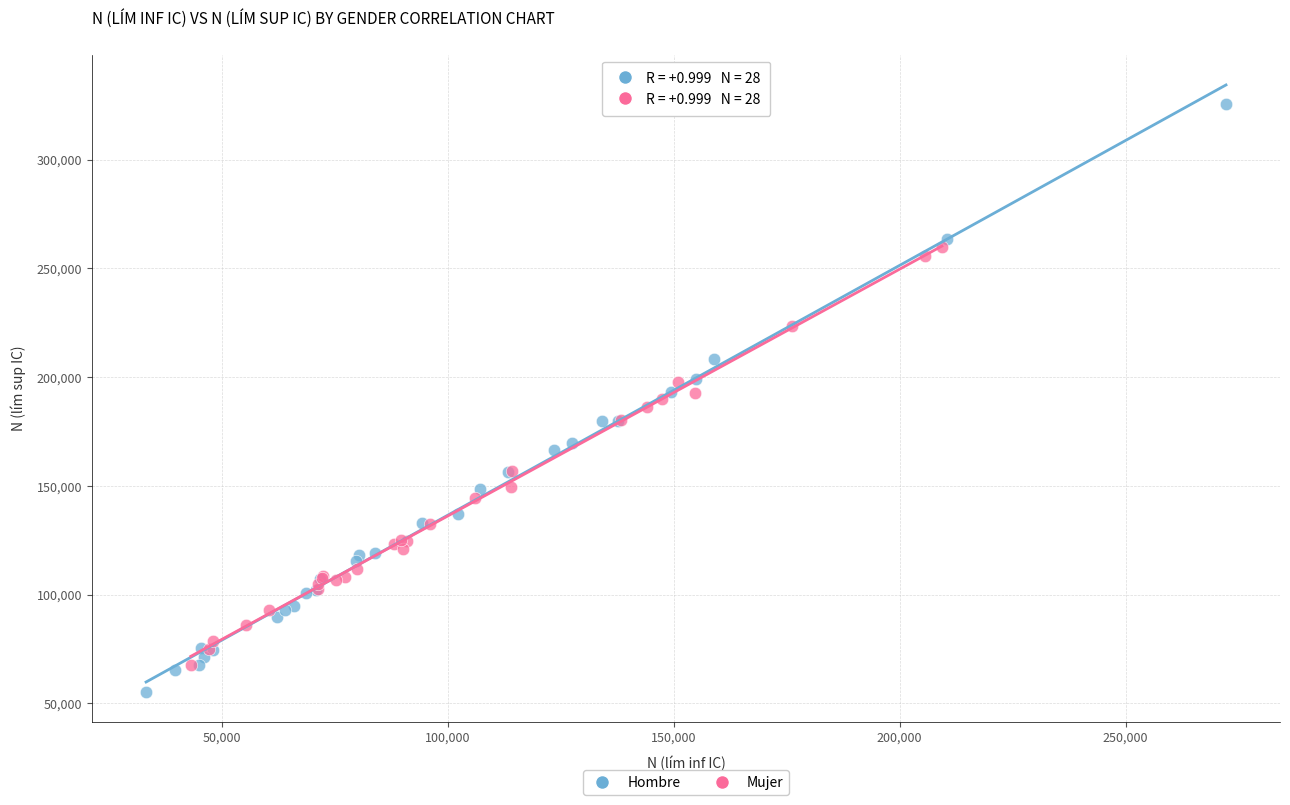

Which series contains the lowest Y value?

Hombre